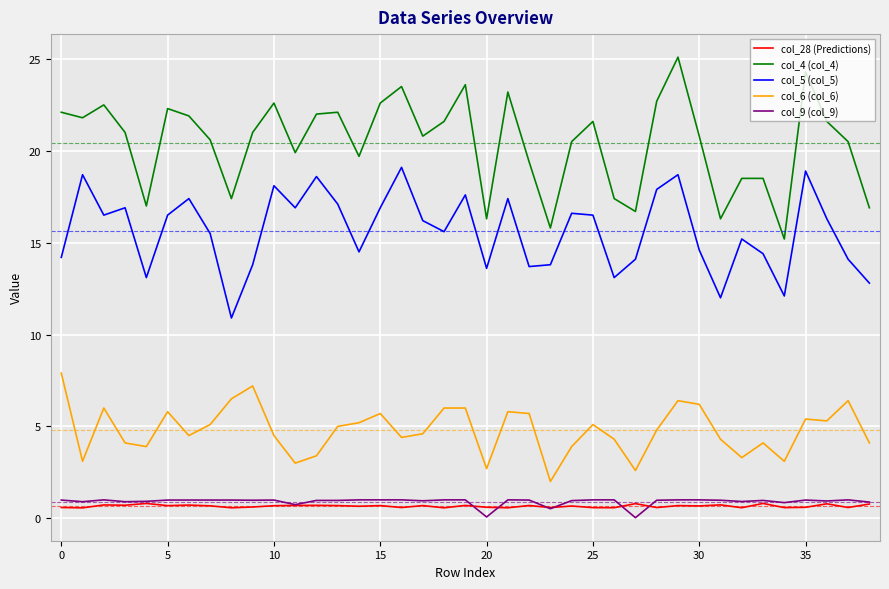

Count the number of data series in this chart.

5